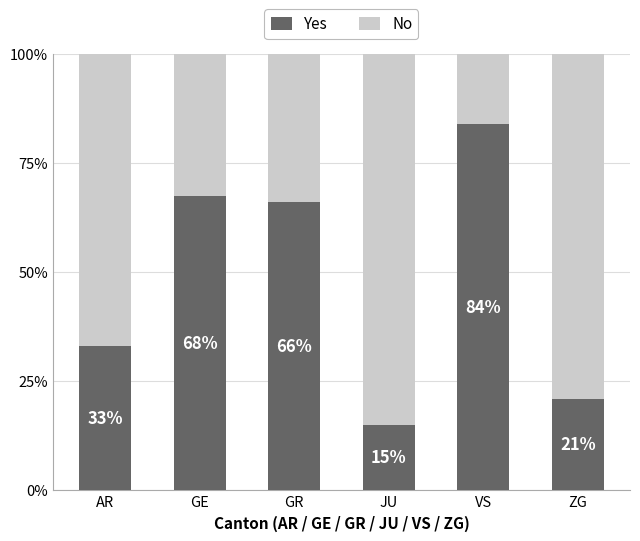

Does the chart contain stacked bars?

Yes